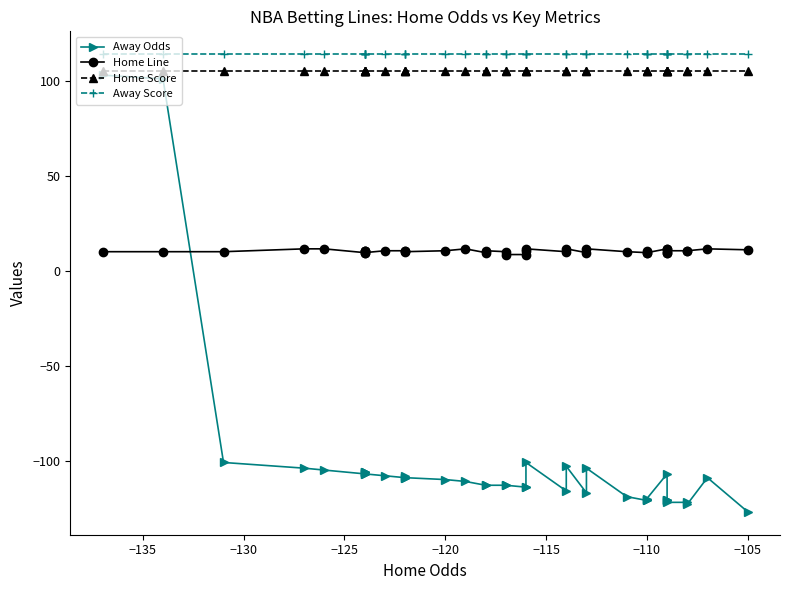

True or false: Away Score has more than 2 interior local peaks.

False